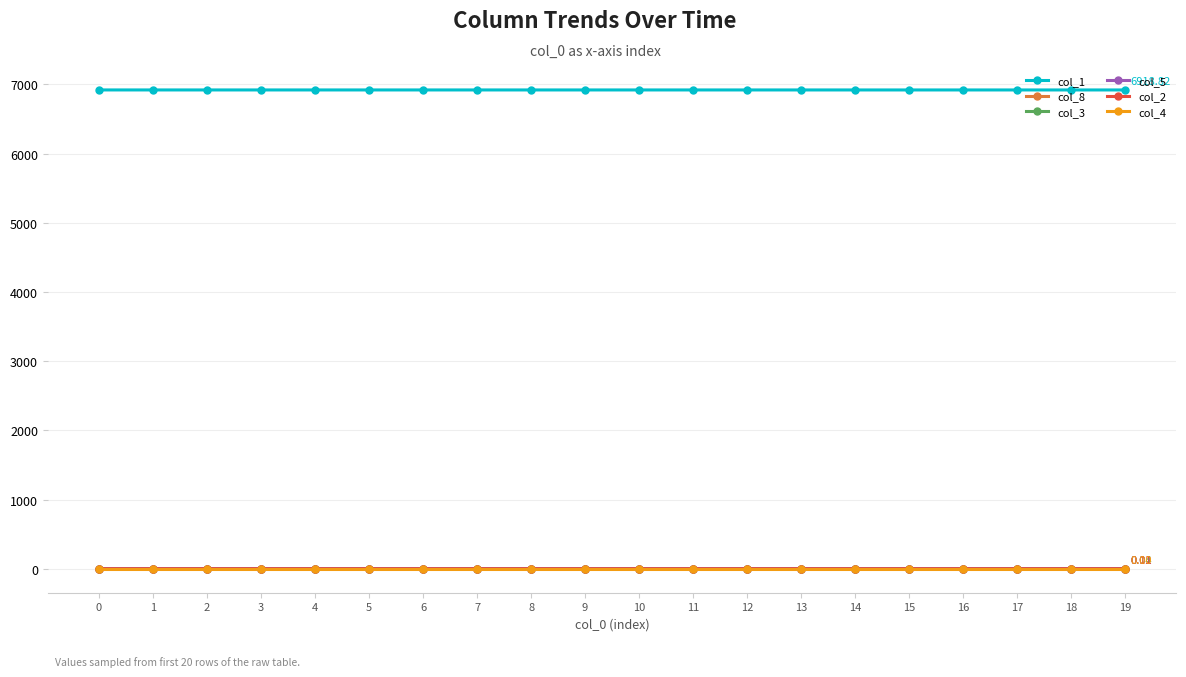

True or false: col_5 and col_1 cross at least once.

False